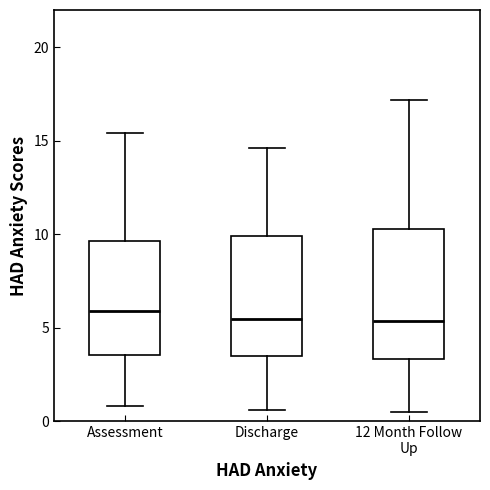

Where does the lower whisker of the box for 12 Month Follow Up end on the y-axis? The values are not printed on the chart, so give them approximately, as read against the axis.

0.5